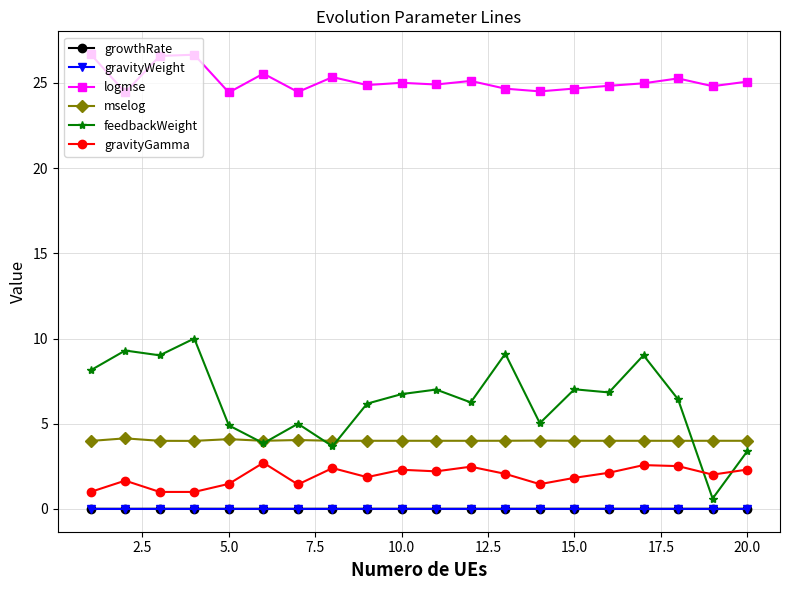

True or false: gravityWeight has more than 0 points higher than both neighbors.

True